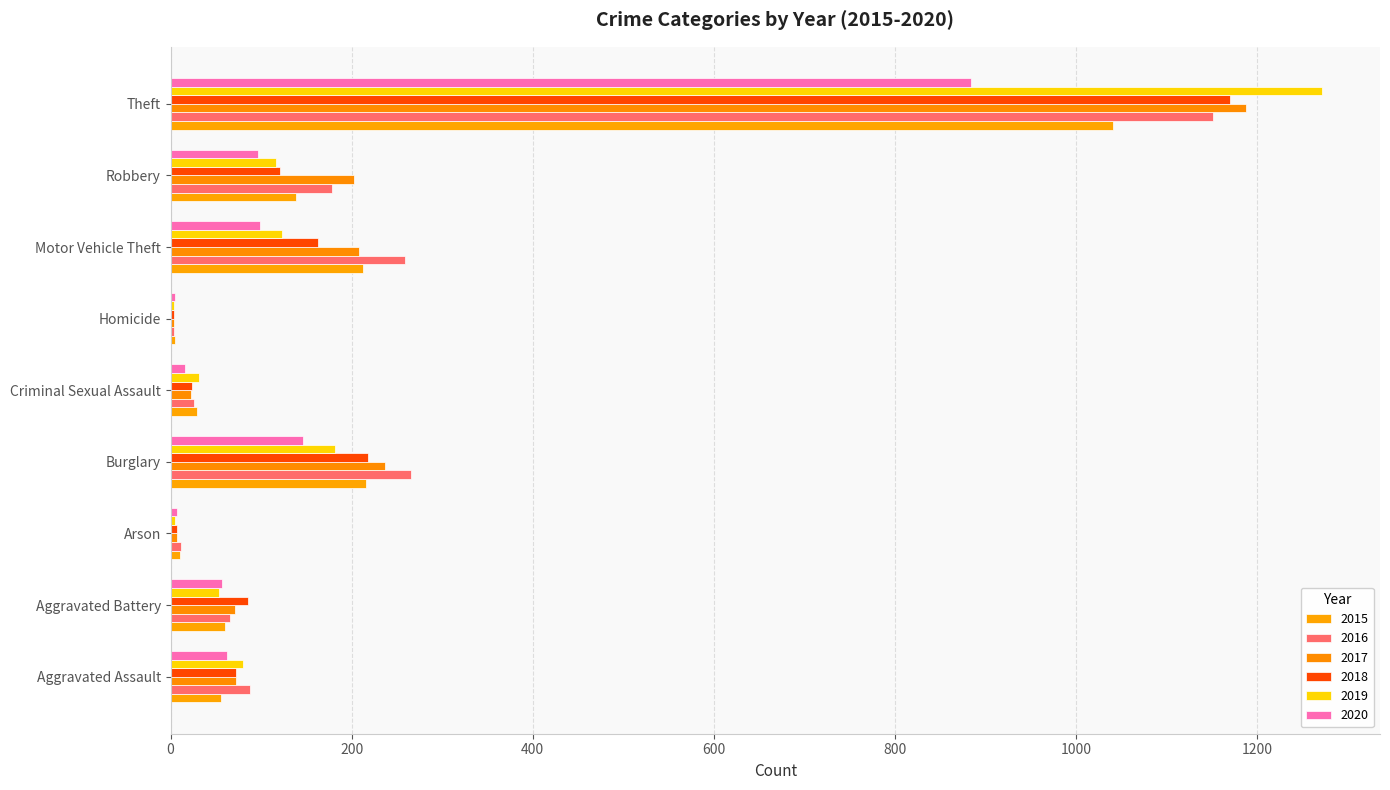

What is the sum of the 2015 values at Burglary and Homicide?

221